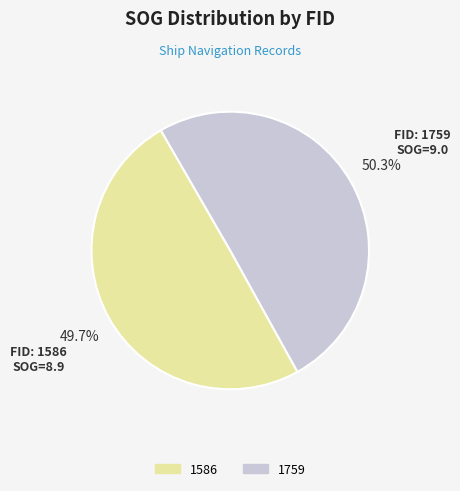

Does any single category account for the majority?

Yes